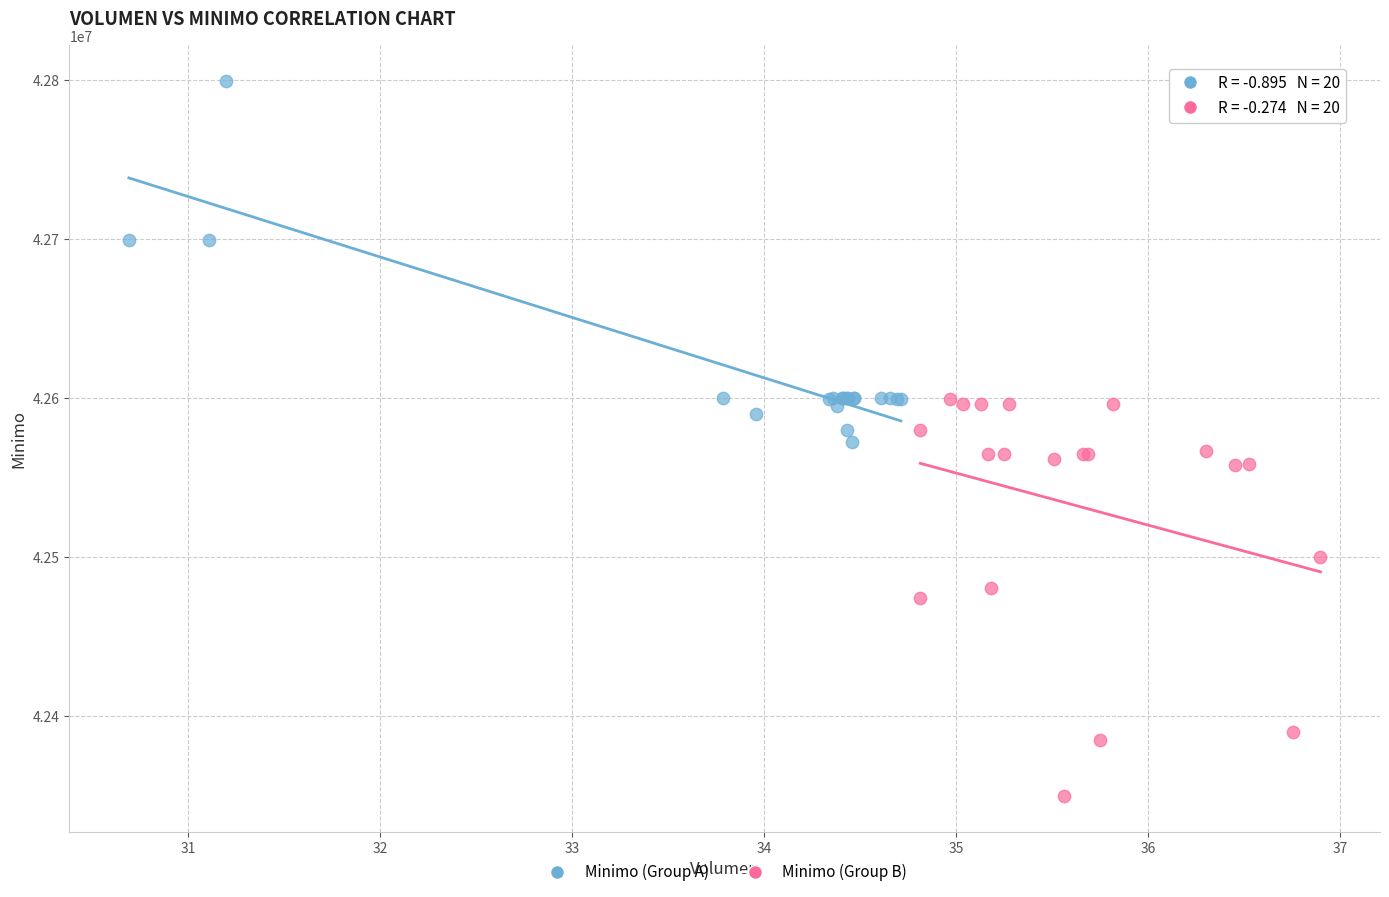

Which series contains the lowest Y value?

Minimo (Group B)